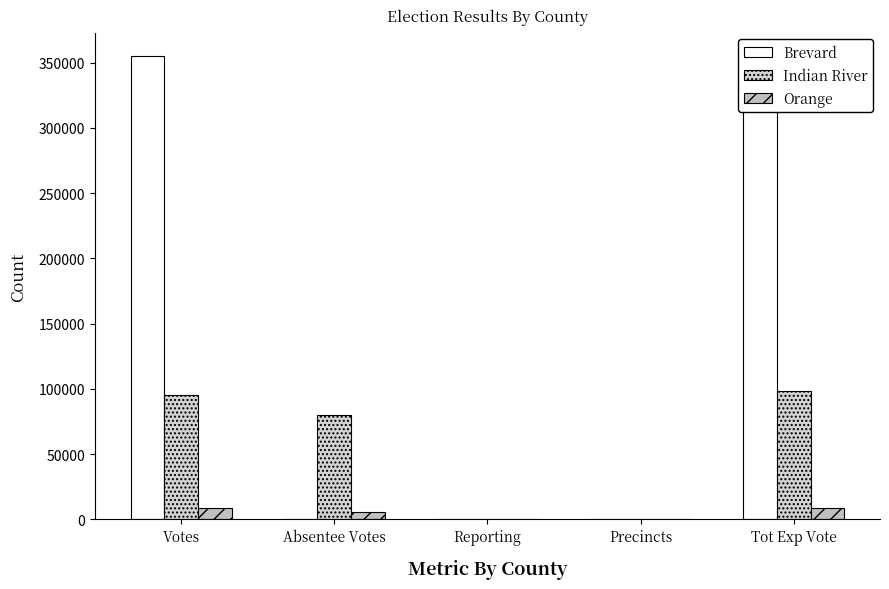

How many series are shown in this chart?

3